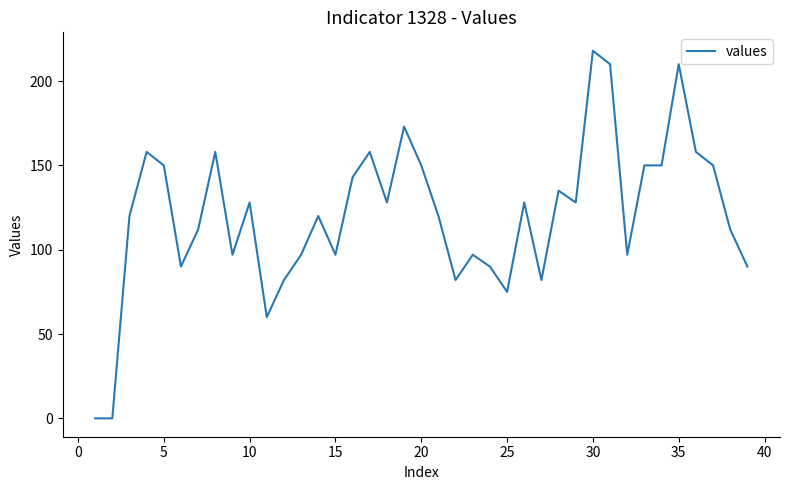

What is the maximum value shown in the chart?

218